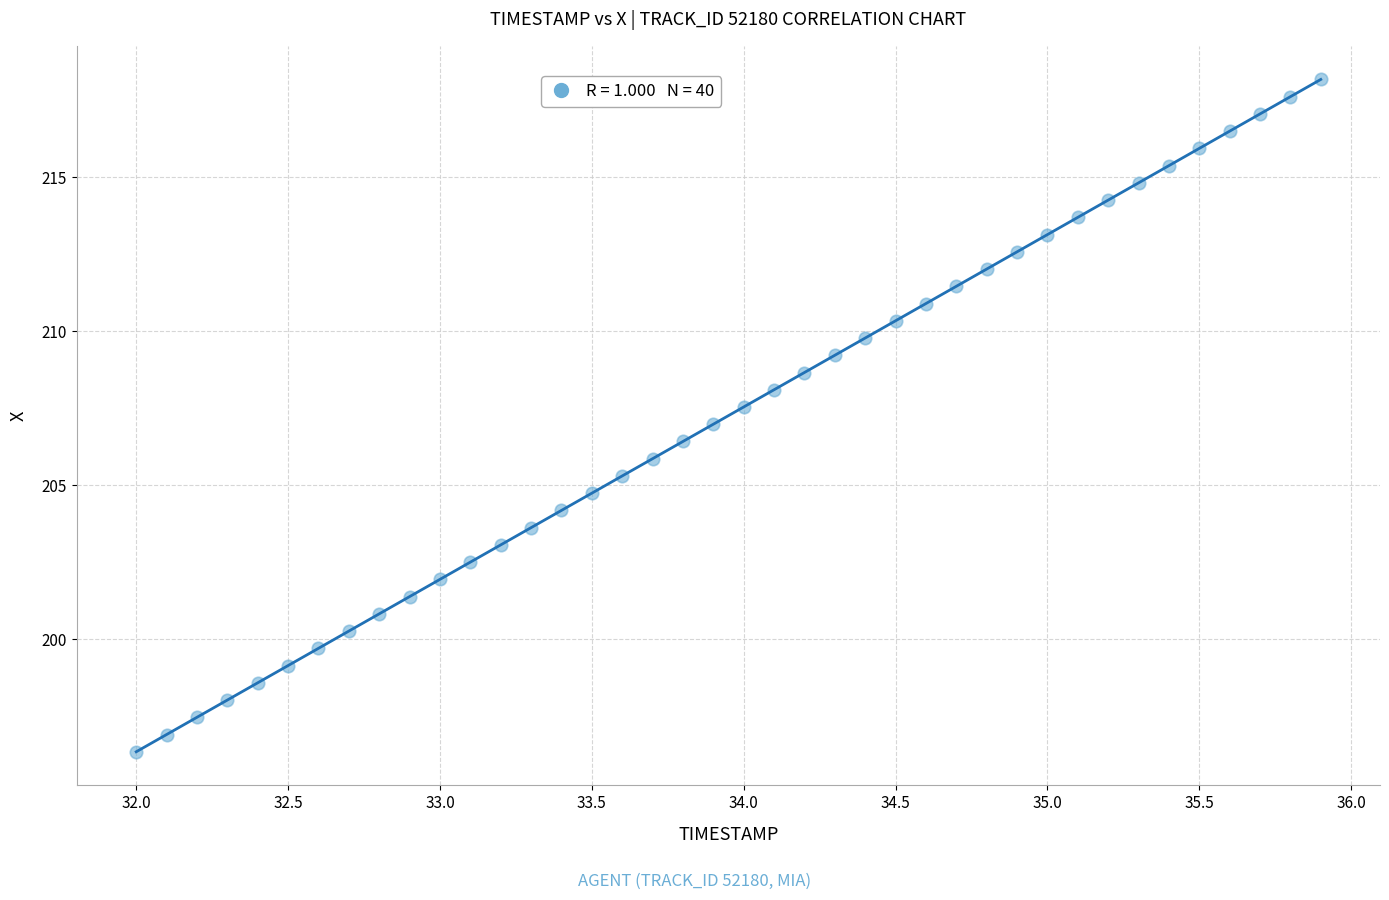

What is the range of Y values (max minus min)?

21.8